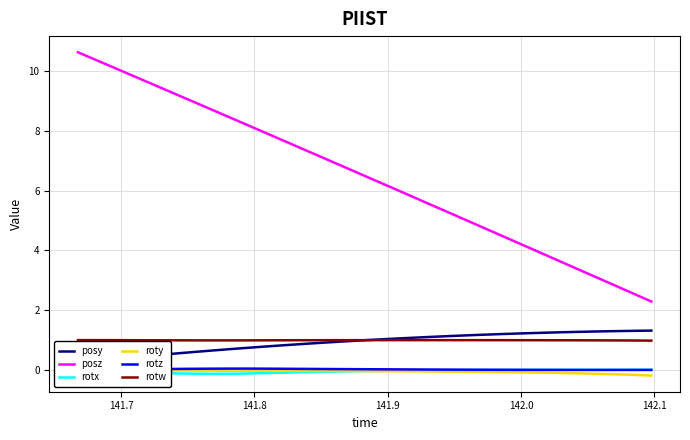

Count the number of data series in this chart.

6